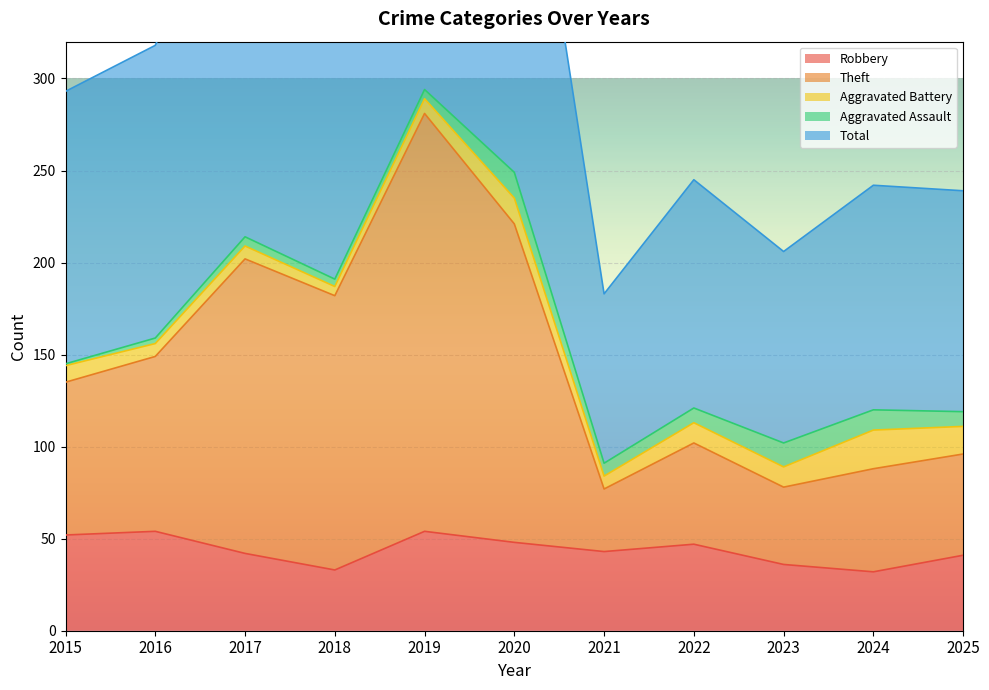

The value of Robbery at 2016 is 54. True or false?

True